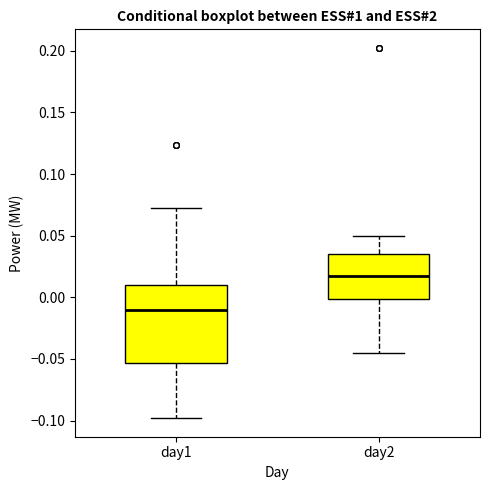

Which box is the tallest, from its lower edge to its upper edge?

day1